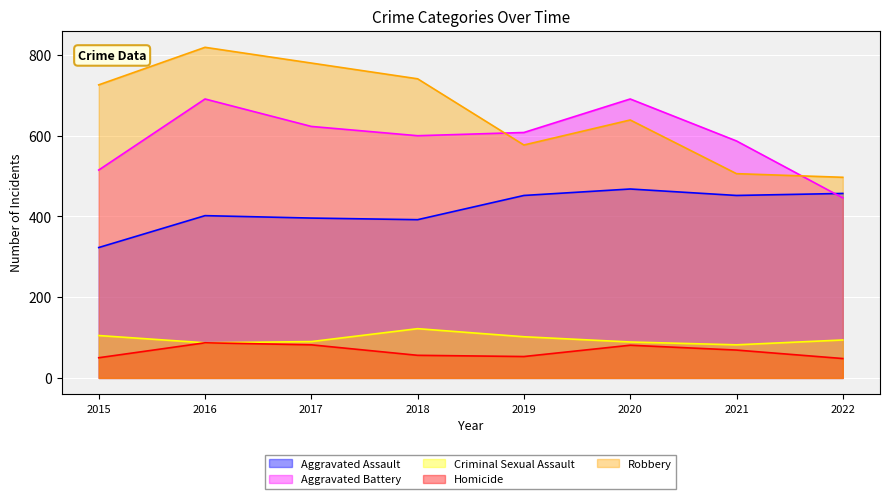

How many interior local valleys does the Homicide series have?

1